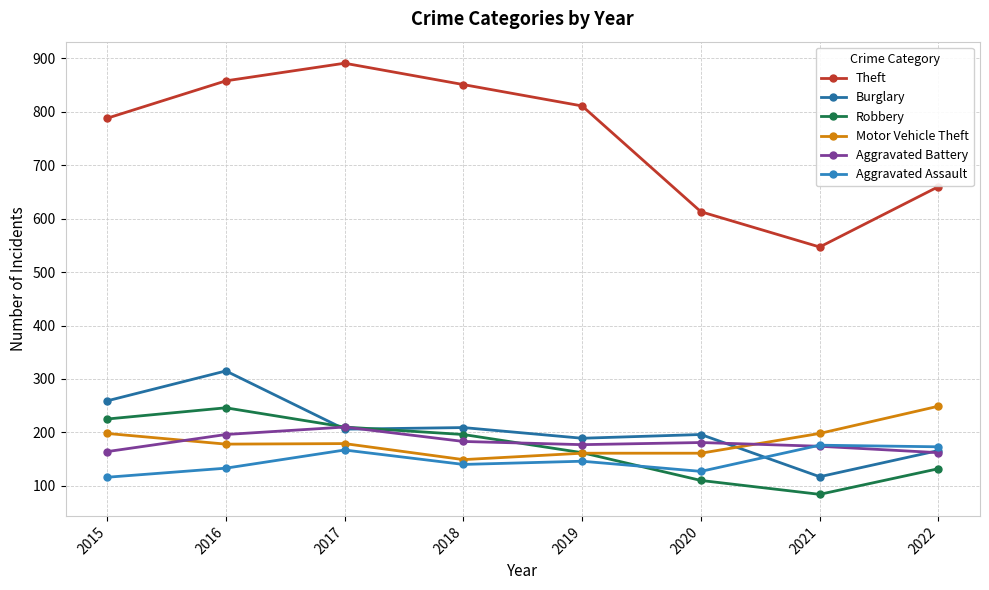

What is the value of the Motor Vehicle Theft point at the 1st from the left?

198